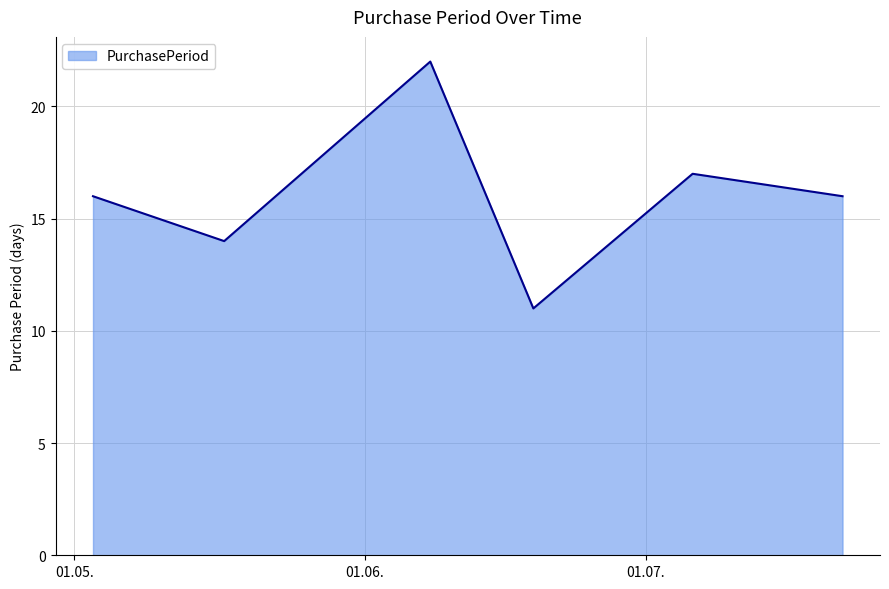

How many interior local valleys (lower than both neighbors) does the data have?

2